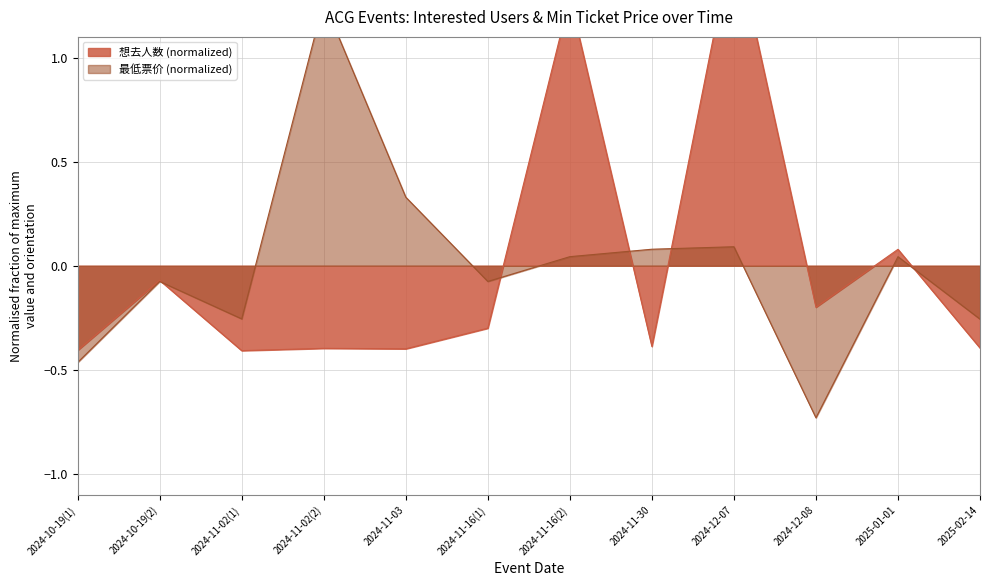

True or false: 最低票价 and 想去人数 cross at least once.

True